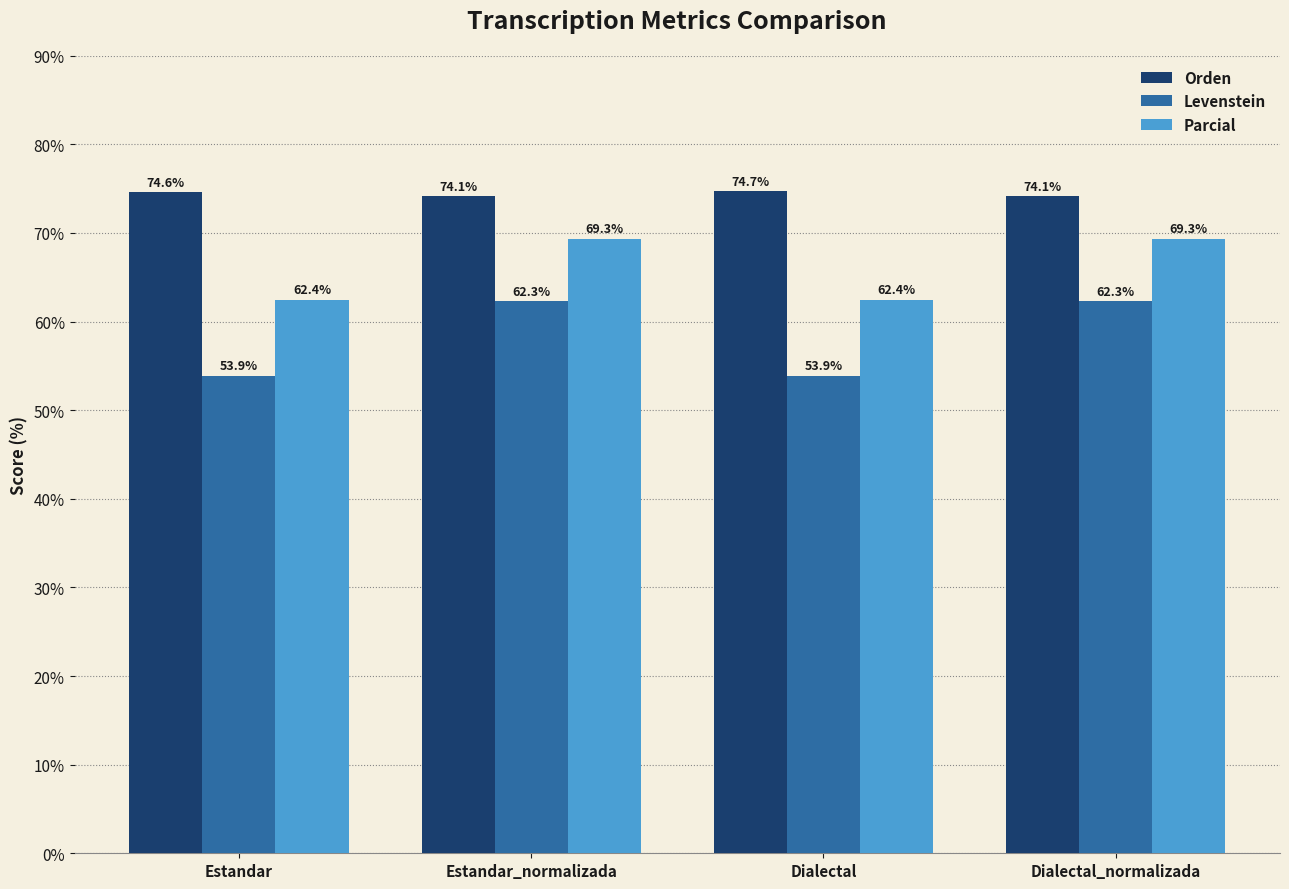

What is the difference between the highest and lowest values at Estandar_normalizada?

11.8